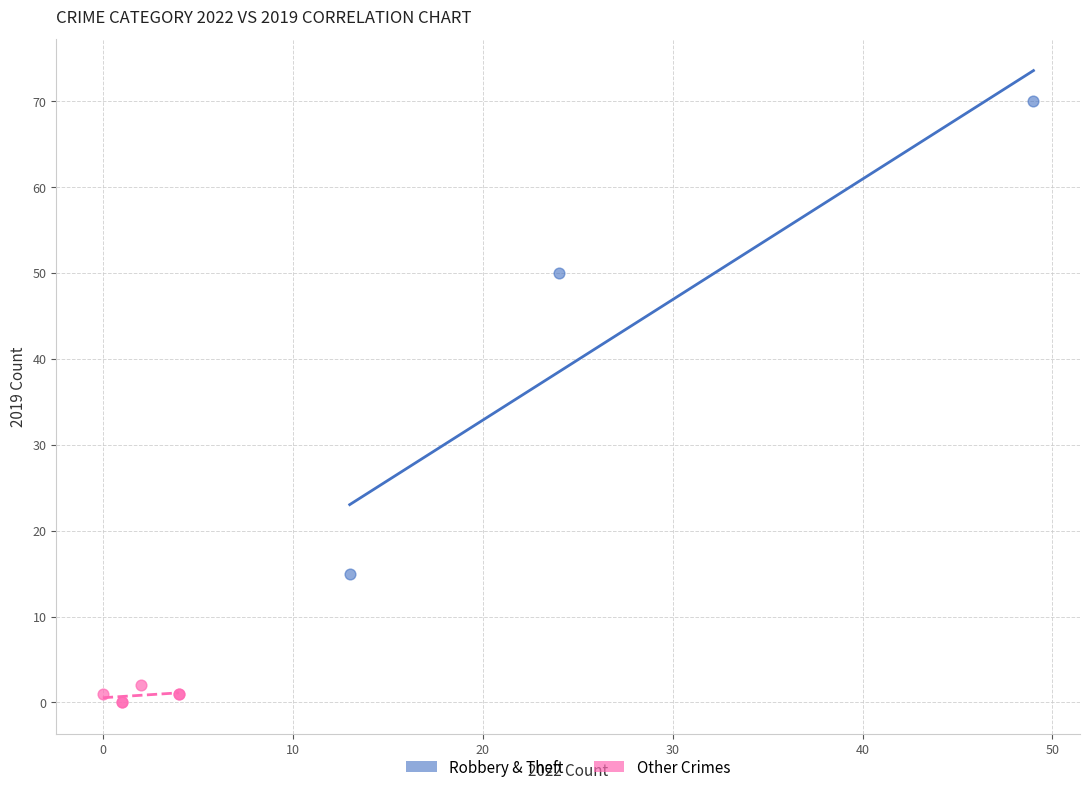

Which series has the widest spread of Y values?

Robbery & Theft